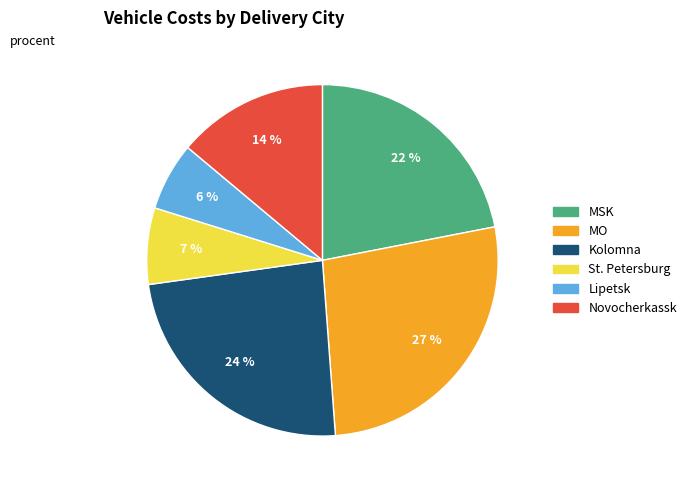

The St. Petersburg slice represents 1% of the pie. True or false?

False